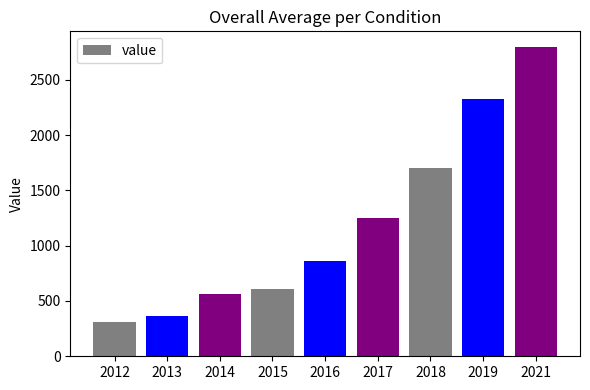

List the labels in order of value, largest first.

2021, 2019, 2018, 2017, 2016, 2015, 2014, 2013, 2012